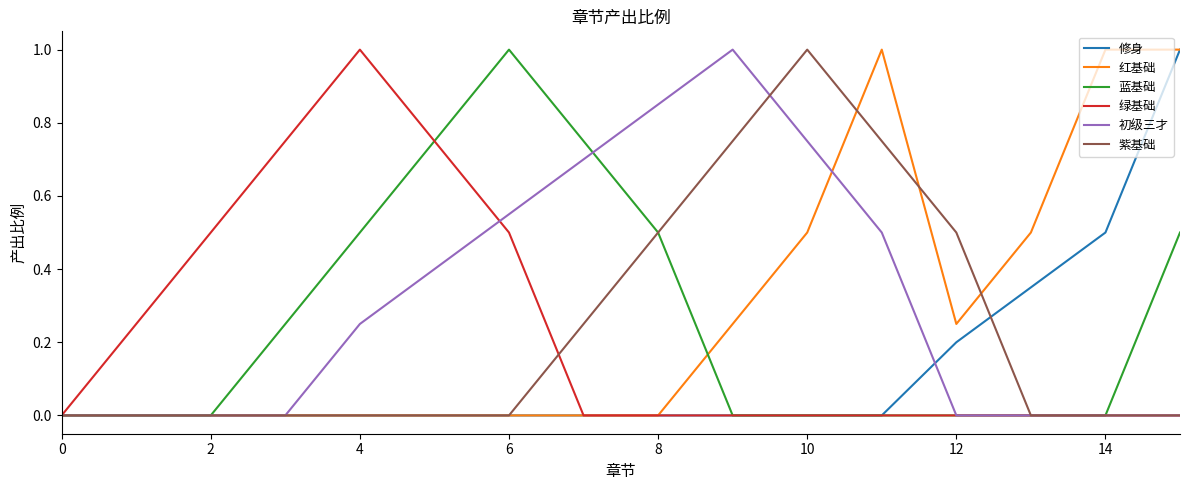

Is this an area chart (filled region under the line)?

No